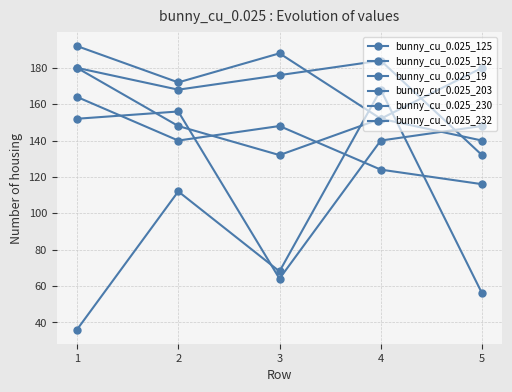

Does the chart have visible grid lines?

Yes